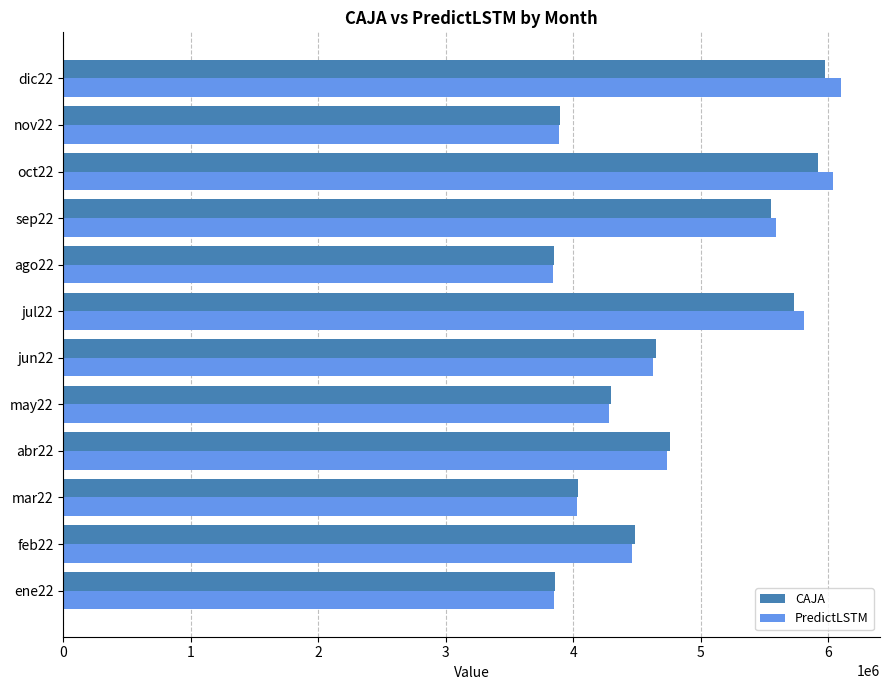

Count the number of categories in the chart.

12